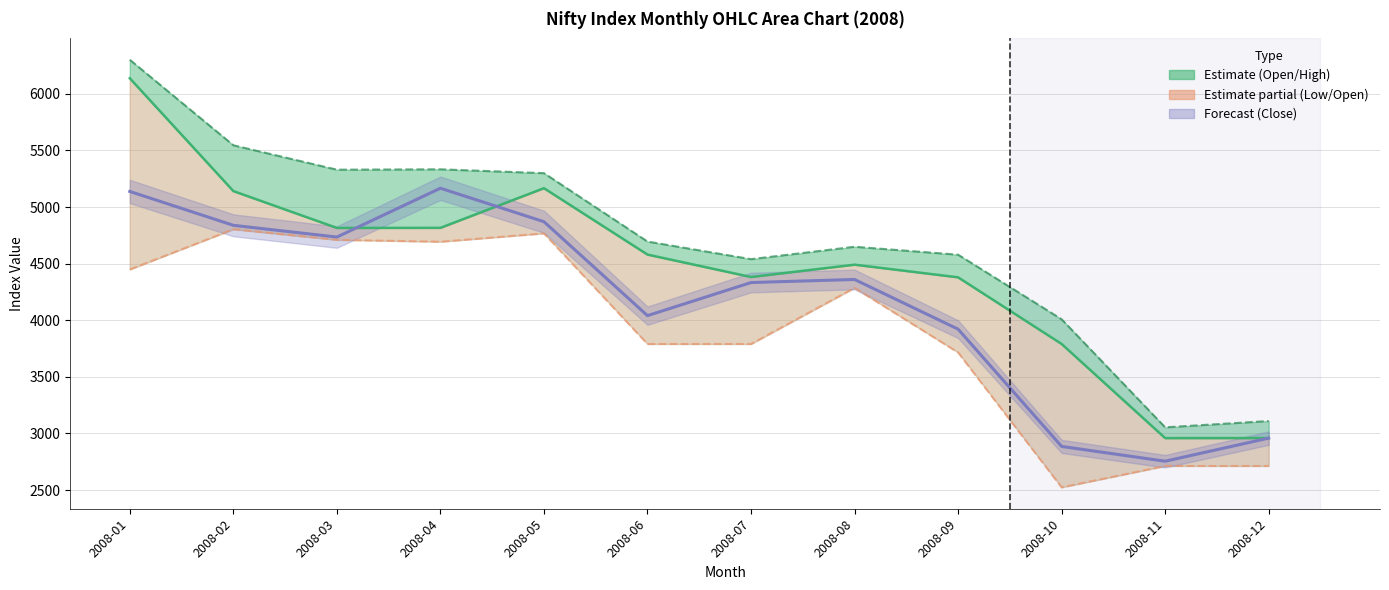

At which label is Close closest to 3960?

2008-09